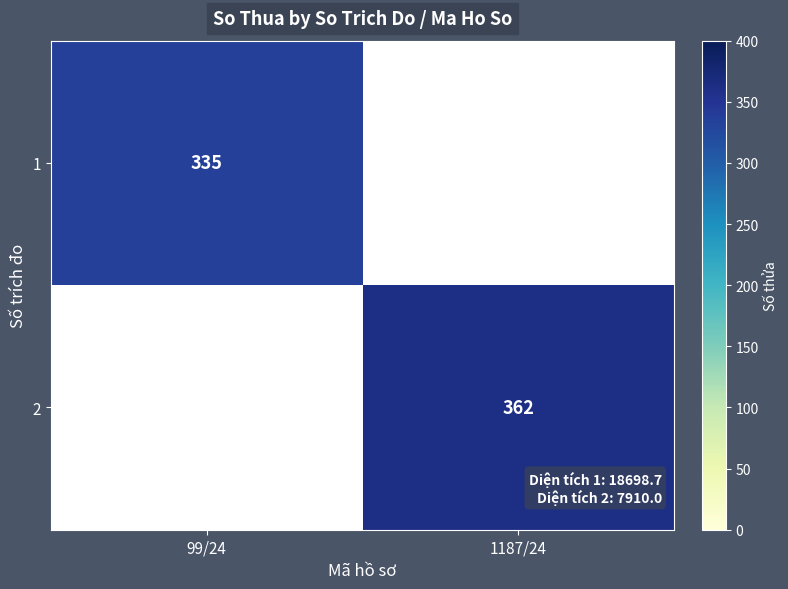

Which category has the highest value across all series?

1187/24